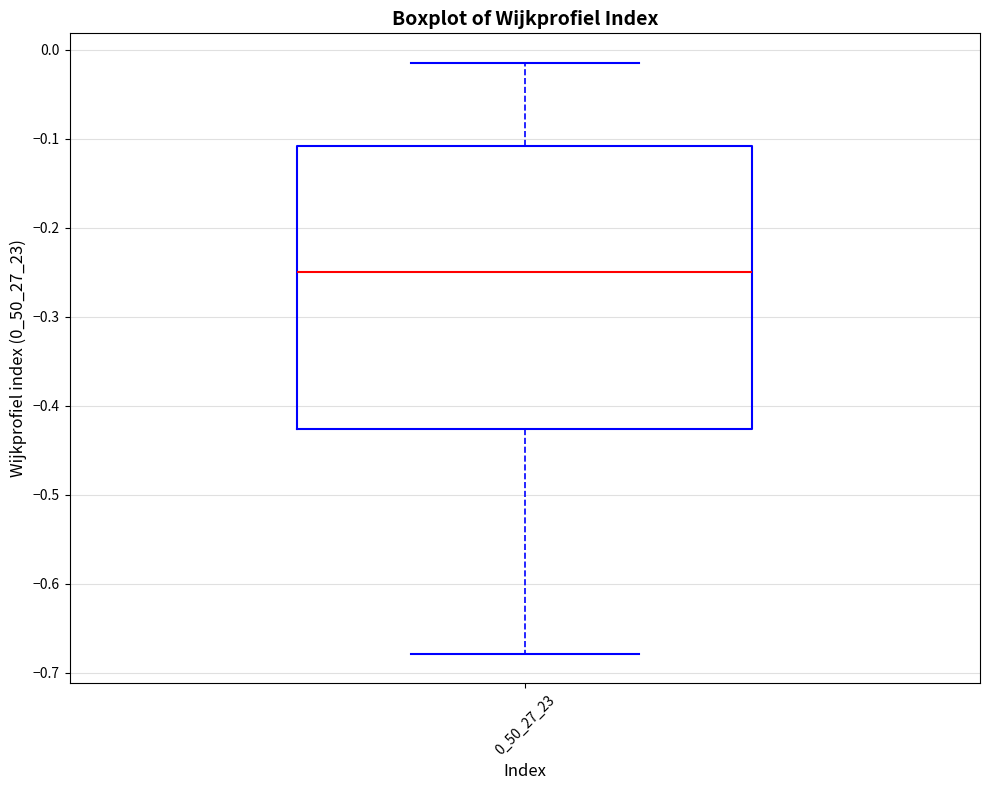

Read this box plot against the y-axis: the position of the median line, the range covered by the box, and the ends of both whiskers. The values are not printed on the chart, so give them approximately, as read against the axis.

median -0.25, box -0.43 to -0.11, whiskers -0.68 to -0.01